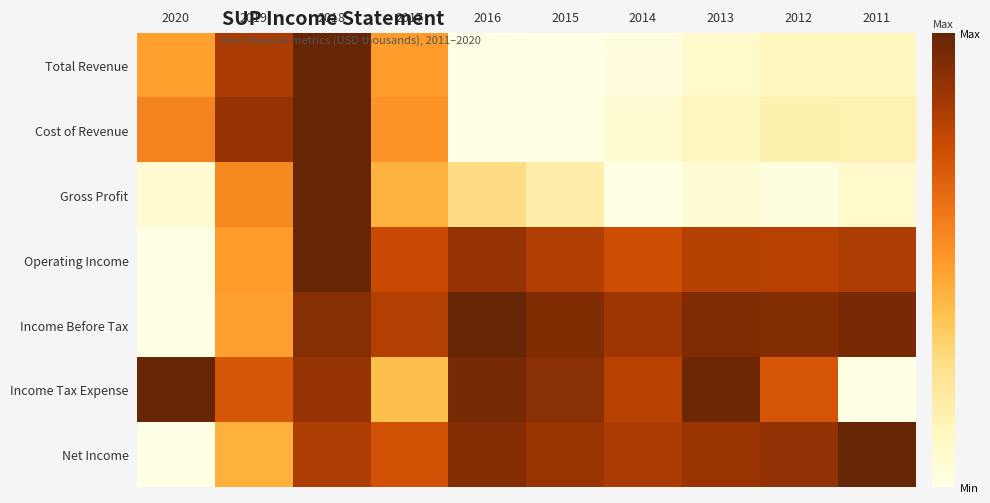

At which category is the sum across all series the highest?

2018